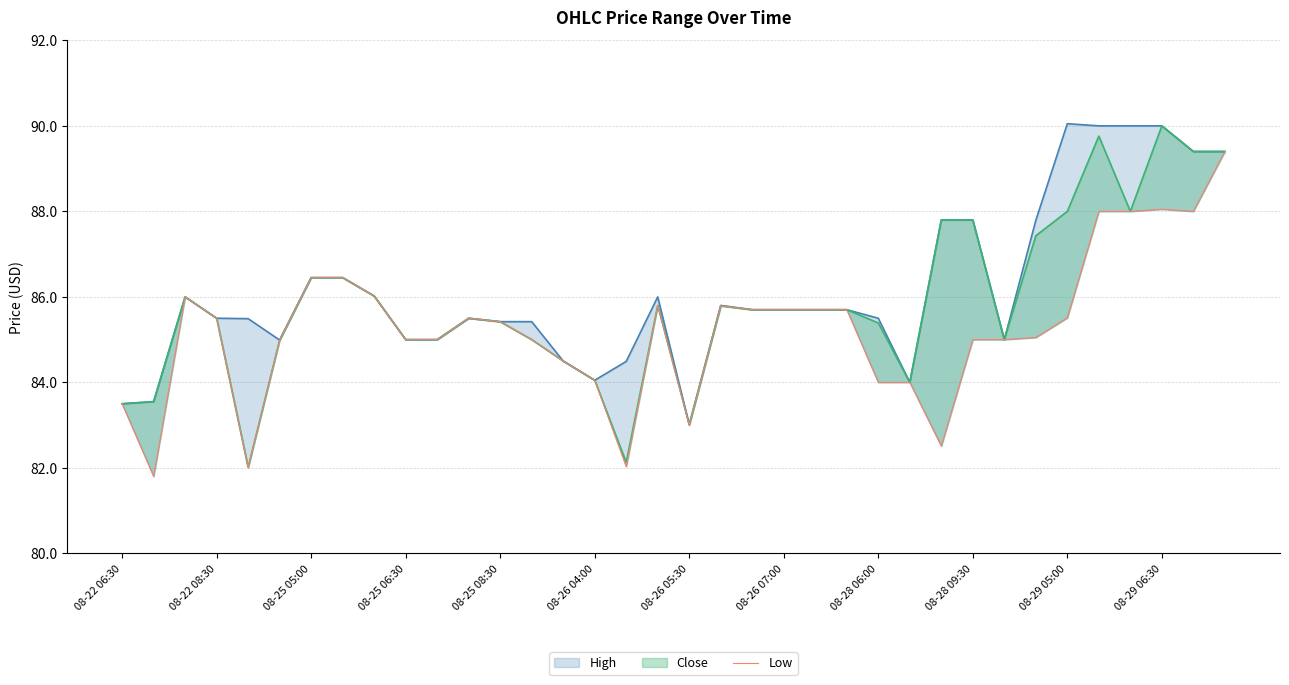

What is the ratio of the value at 08-28 09:30 to the value at 35?

1.0